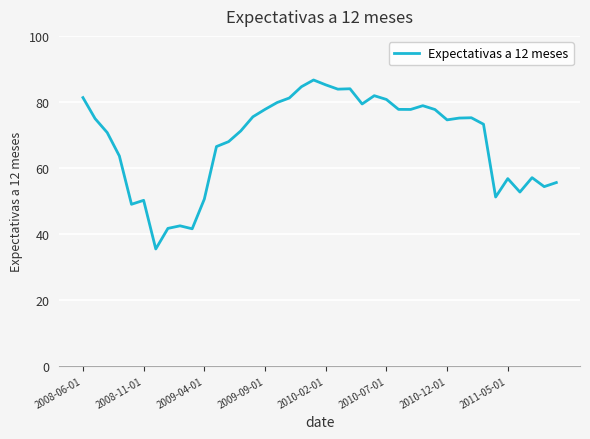

What is the greatest value displayed?

86.6